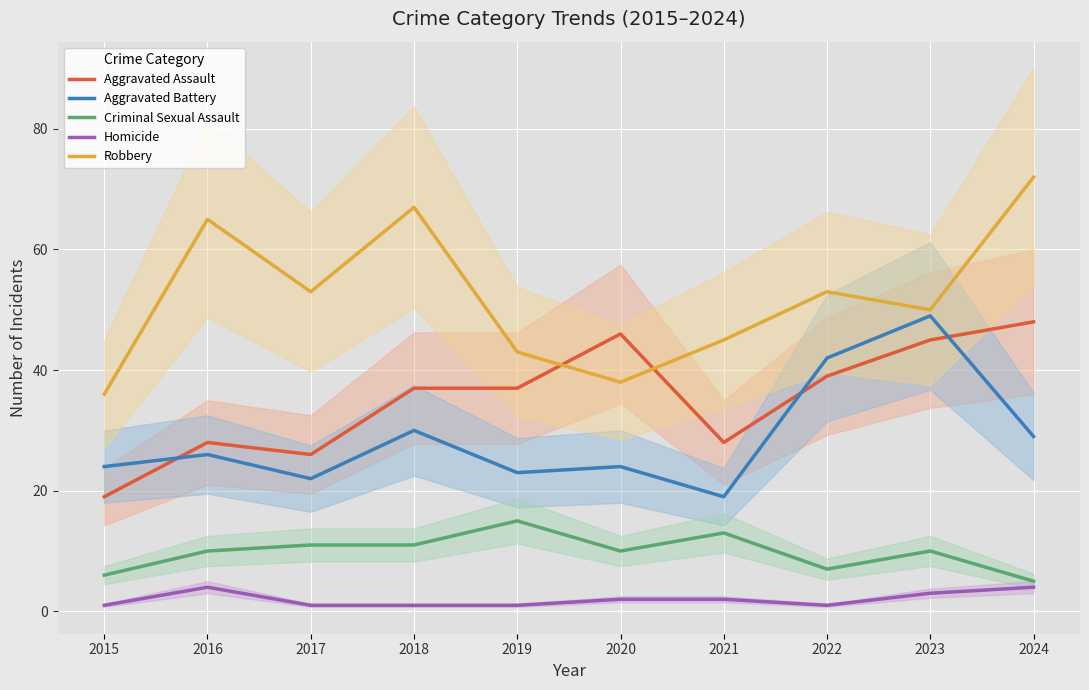

Rank the series at 2020 from lowest to highest value.

Homicide, Criminal Sexual Assault, Aggravated Battery, Robbery, Aggravated Assault